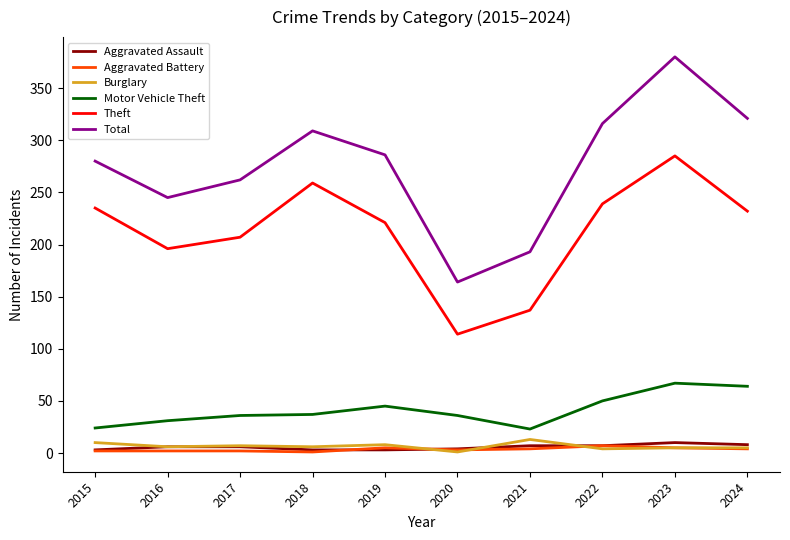

Is the value of Theft at 2020 greater than the value of Motor Vehicle Theft at 2023?

Yes